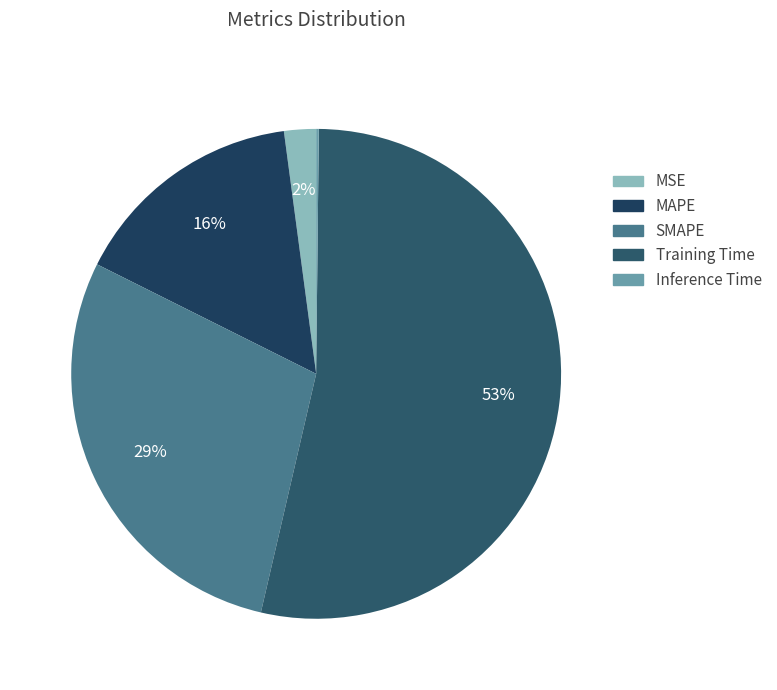

Which category accounts for the majority?

Training Time